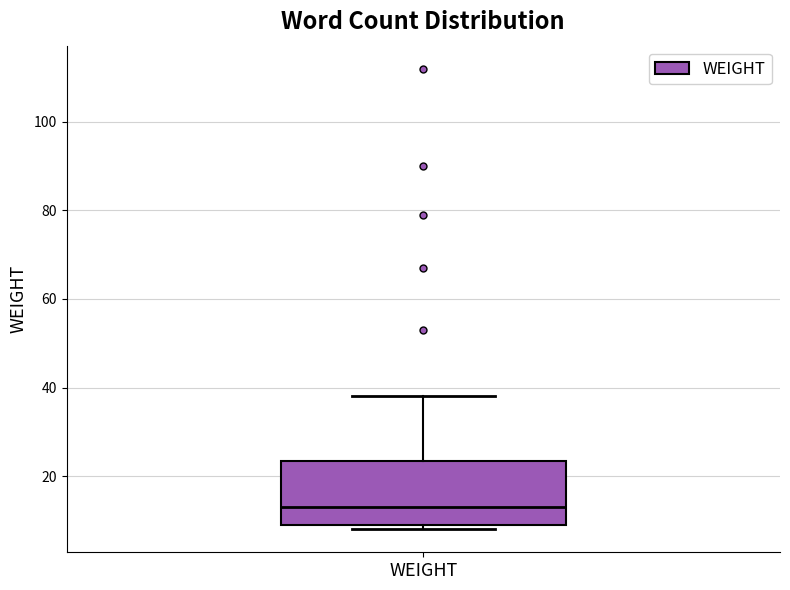

Read this box plot against the y-axis: the position of the median line, the range covered by the box, and the ends of both whiskers. The values are not printed on the chart, so give them approximately, as read against the axis.

median 14, box 10 to 24, whiskers 8 to 38